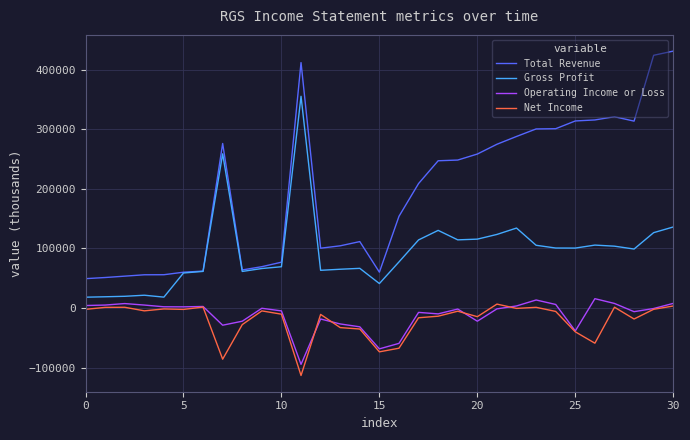

Which series has the largest range (max minus min)?

Total Revenue